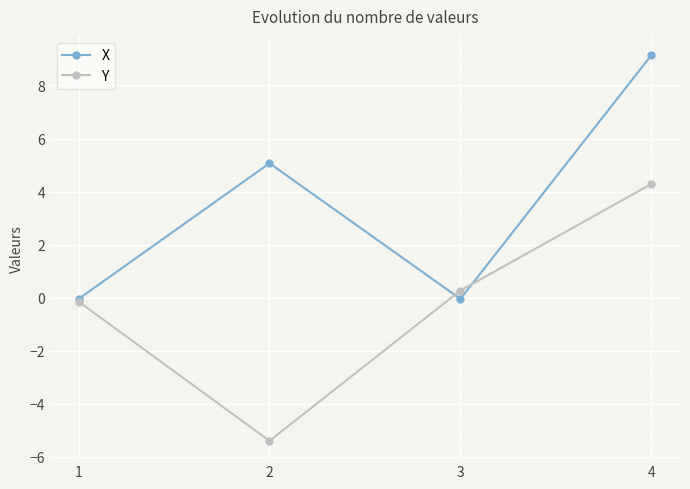

In Y, how many points are lower than both neighbors (excluding endpoints)?

1